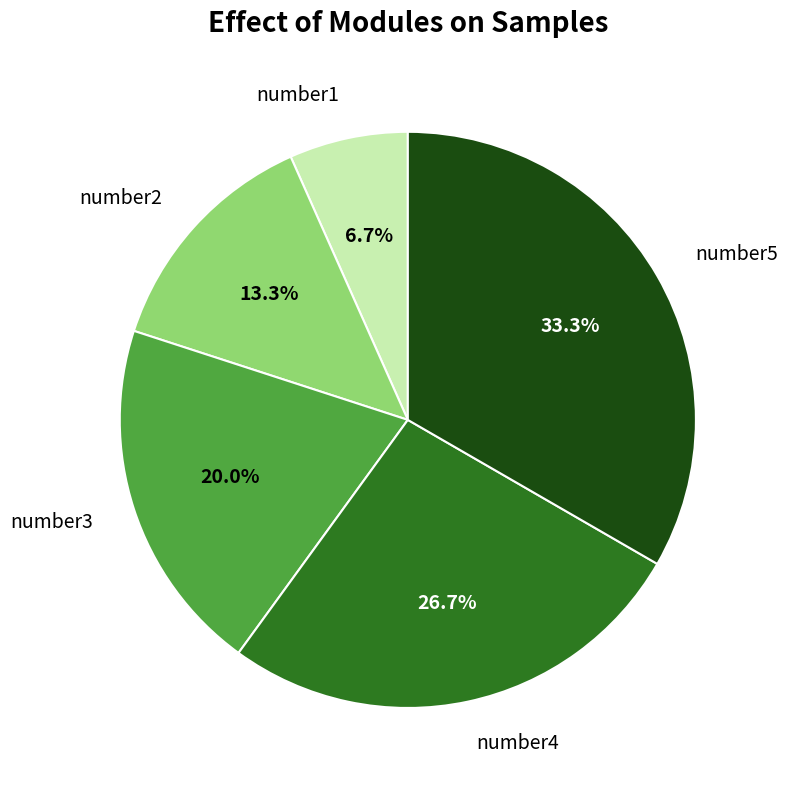

True or false: number3 accounts for 32% of the total.

False